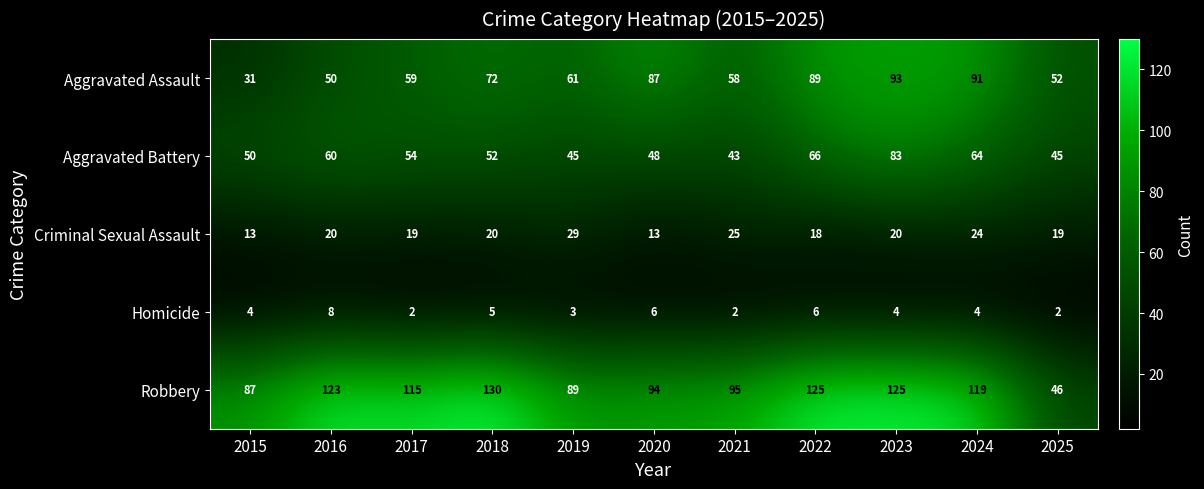

Which series has the largest range (max minus min)?

Robbery